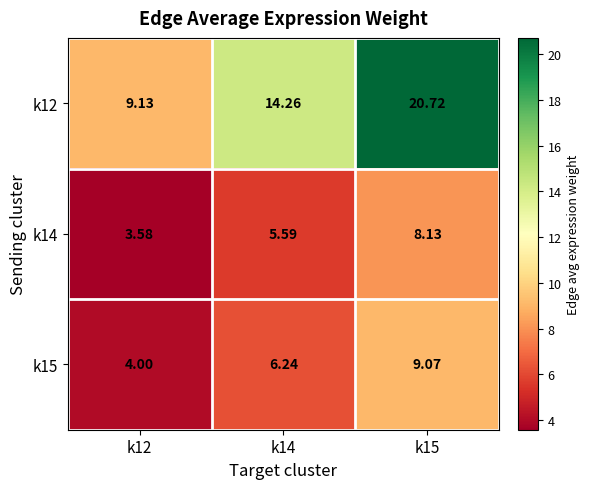

How many data points does each series have?

3